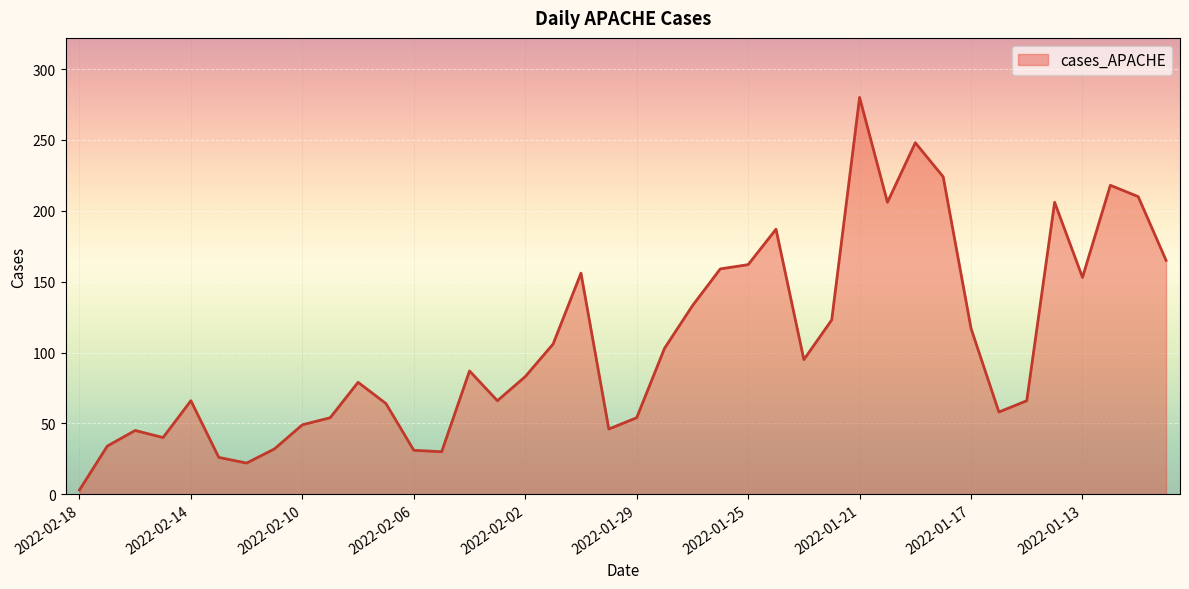

True or false: there are more than 0 points higher than both neighbors.

True